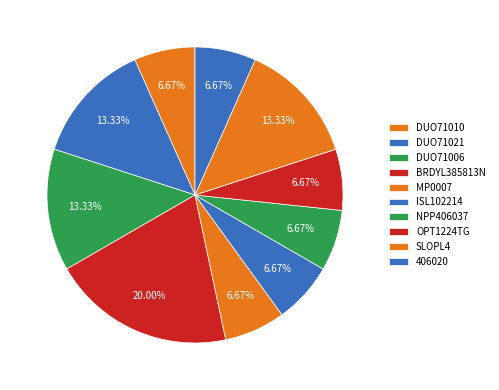

Which slice is the smallest?

DUO71010